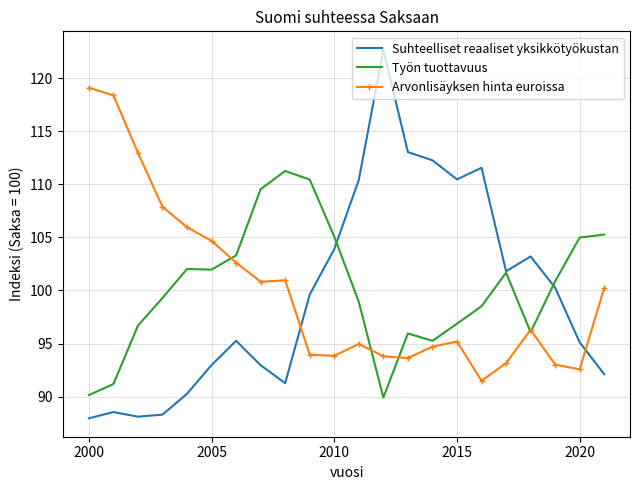

How many interior local peaks does the Suhteelliset reaaliset yksikkötyökustan series have?

5